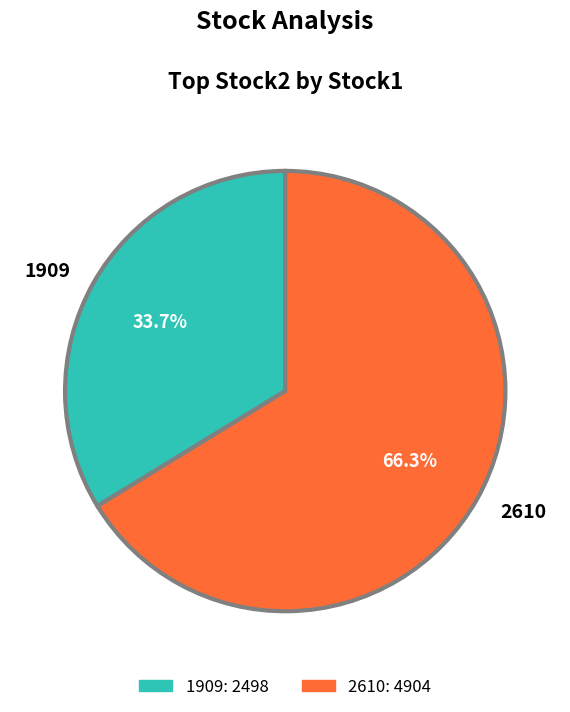

How many segments does this pie chart have?

2